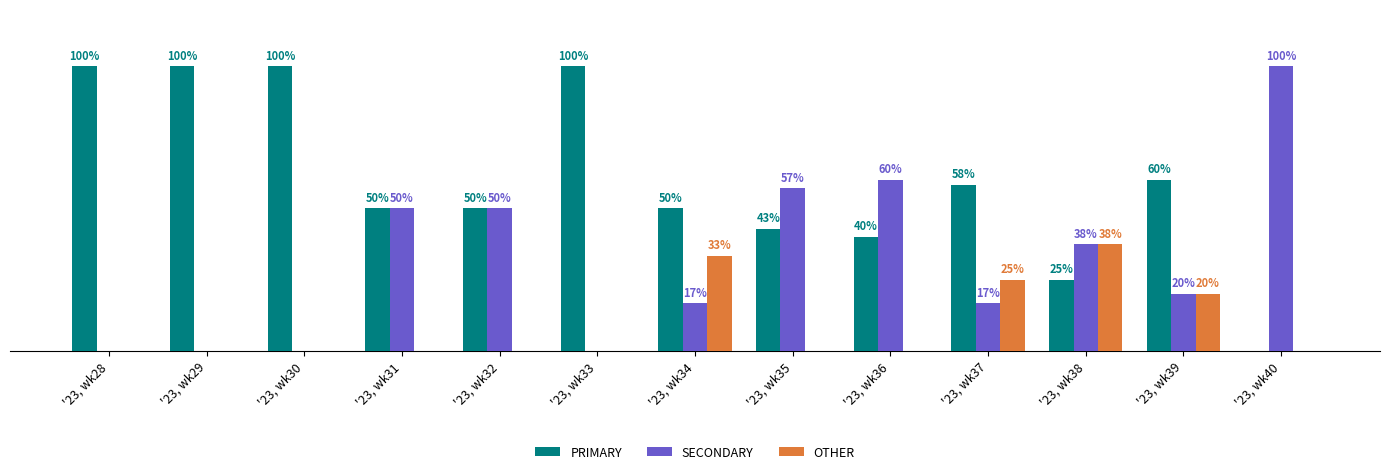

Which series has the largest total across all categories?

PRIMARY